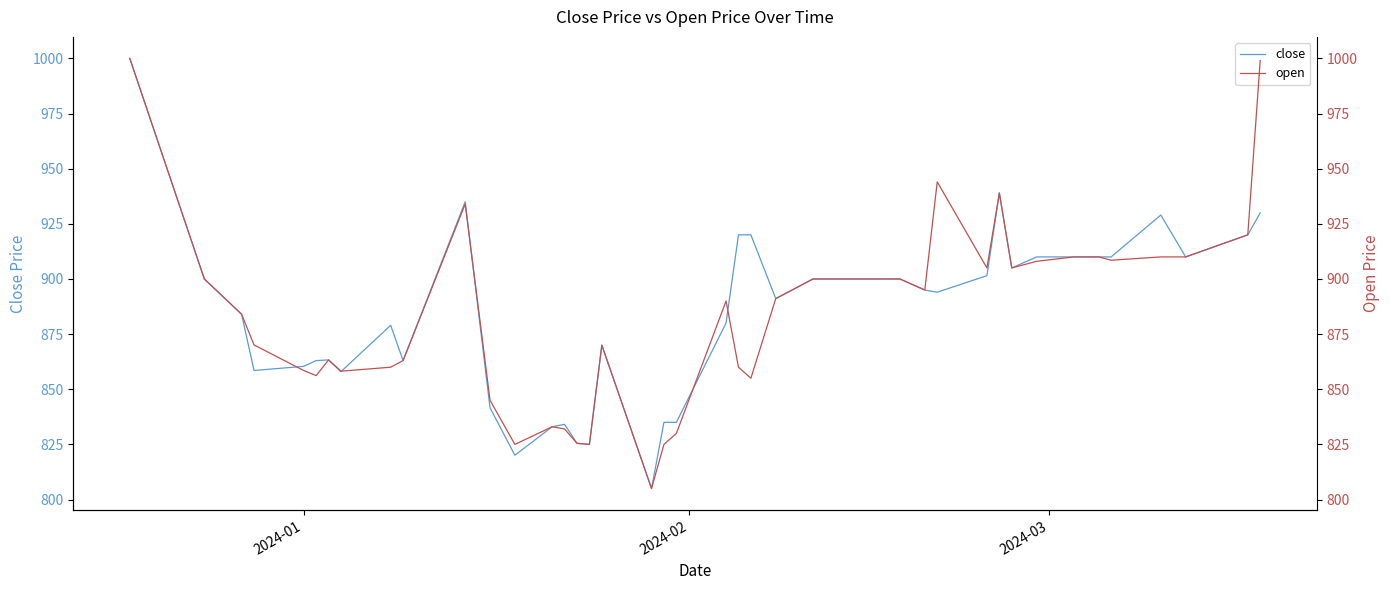

How many data points in open are above 890?

19